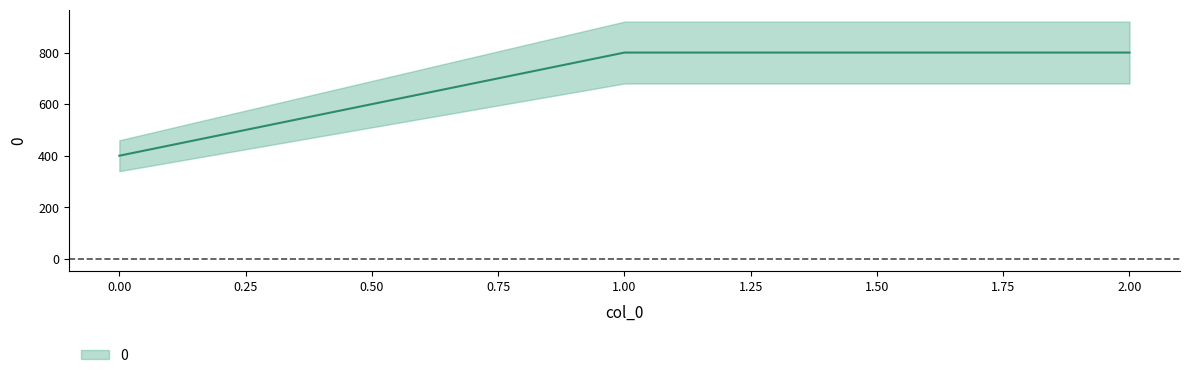

What is the sum of the values at 2 and 0?

1200